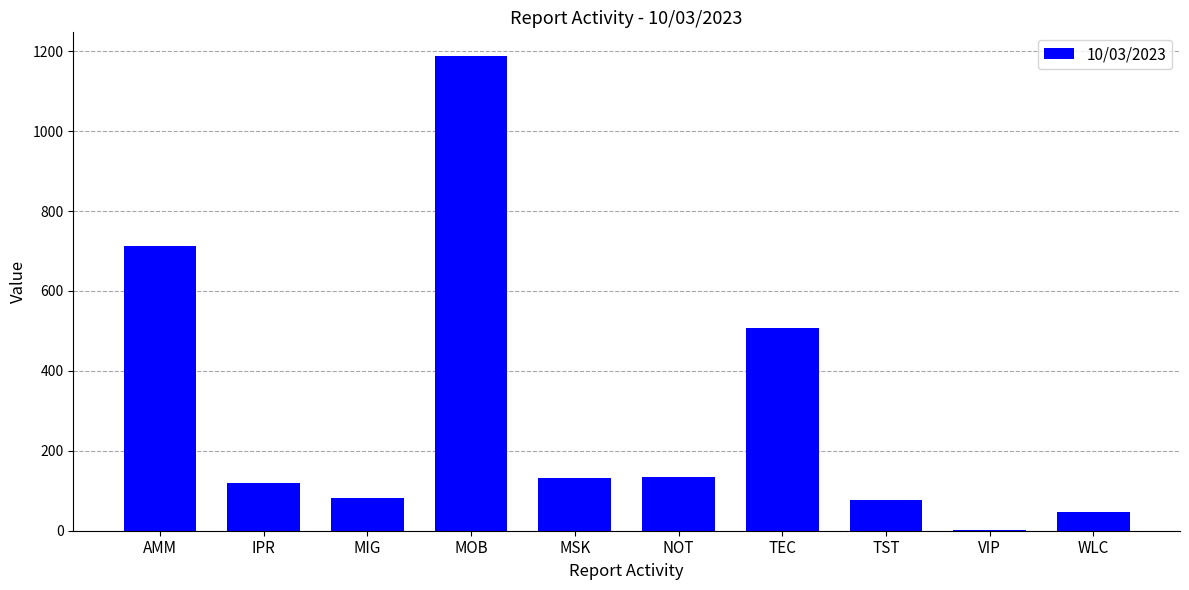

Between VIP and MOB, which is larger?

MOB